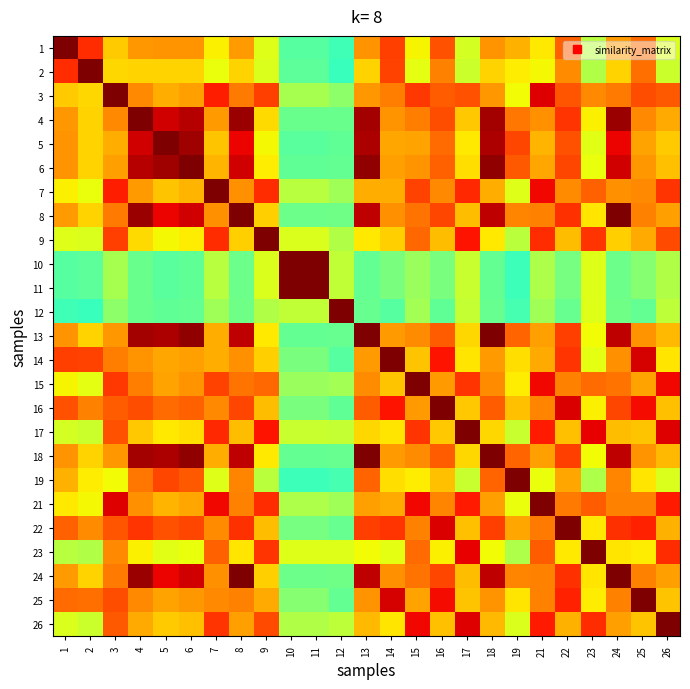

Between 7 and 10, which series saw the biggest shift?

7